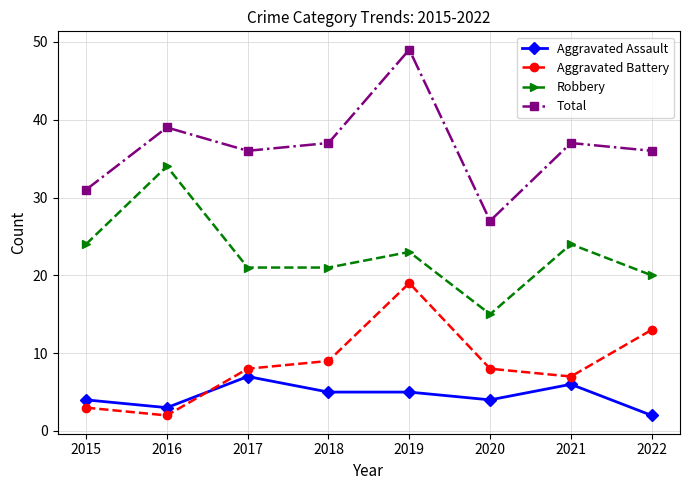

Which series changed the most between 2017 and 2021?

Robbery